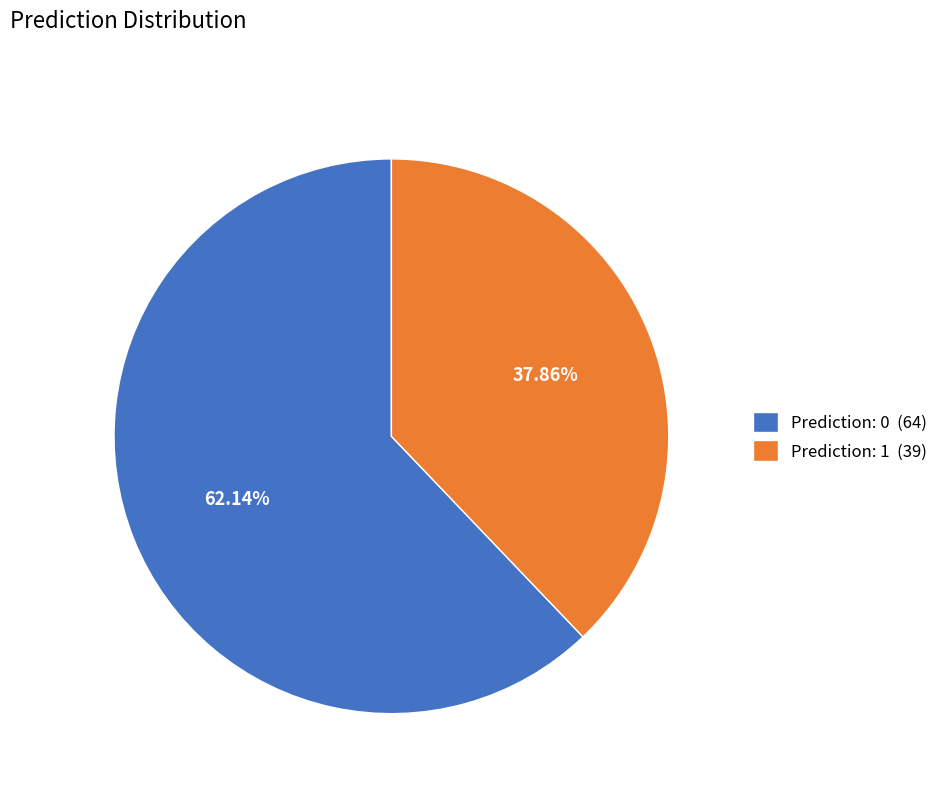

To the nearest percent, what percentage of the pie is Prediction: 1?

38%